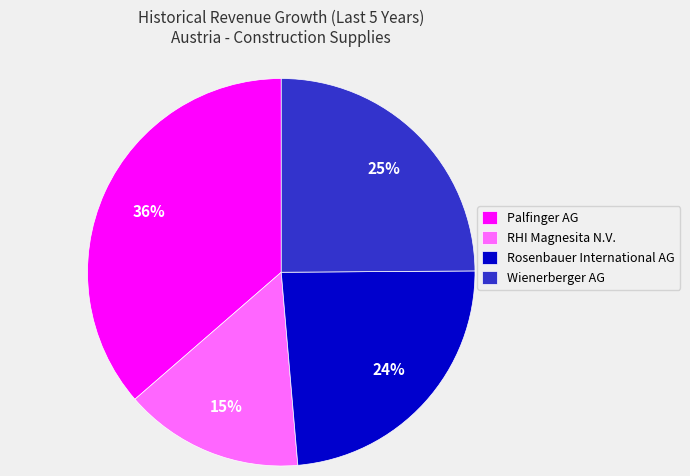

What is the largest slice in the pie chart?

Palfinger AG